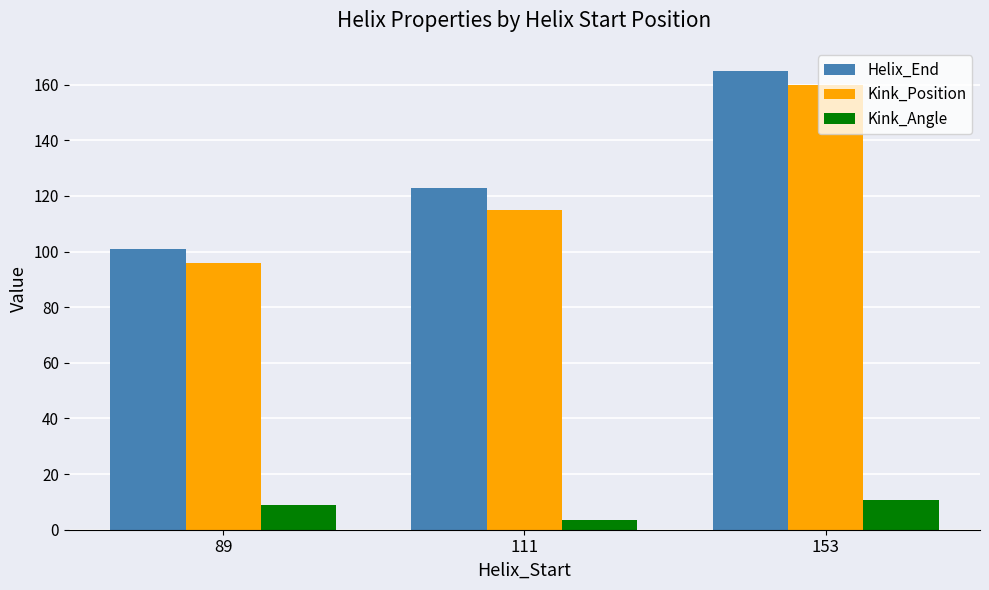

List the series in order of their peak value, highest first.

Helix_End, Kink_Position, Kink_Angle